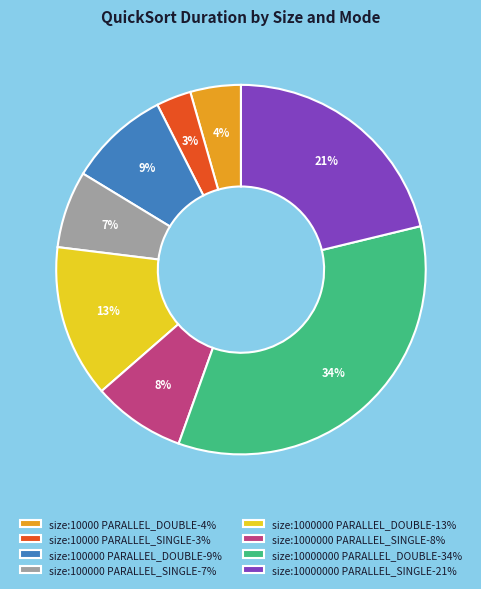

Which slice is the largest?

size:10000000 PARALLEL_DOUBLE